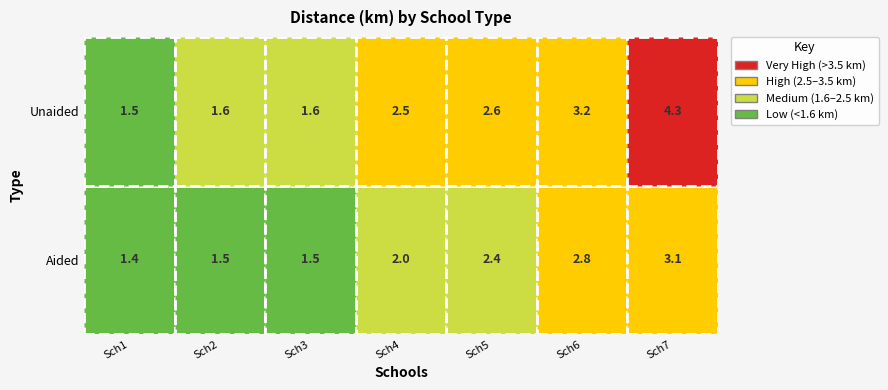

Which series has the largest total across all categories?

Unaided